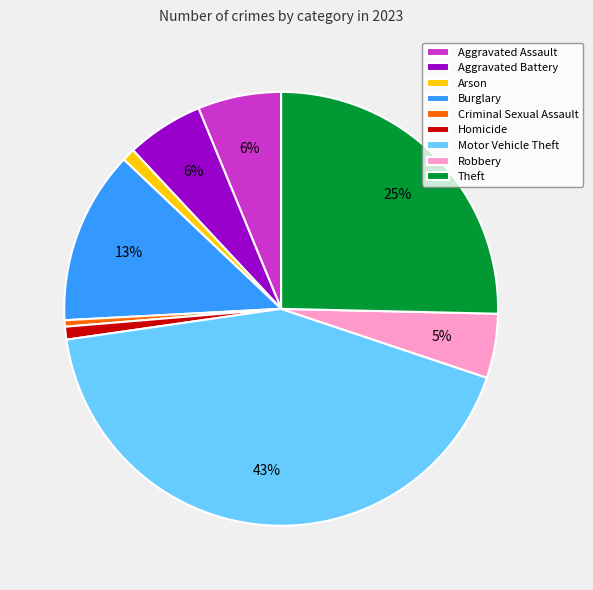

Between Theft and Criminal Sexual Assault, which is larger?

Theft